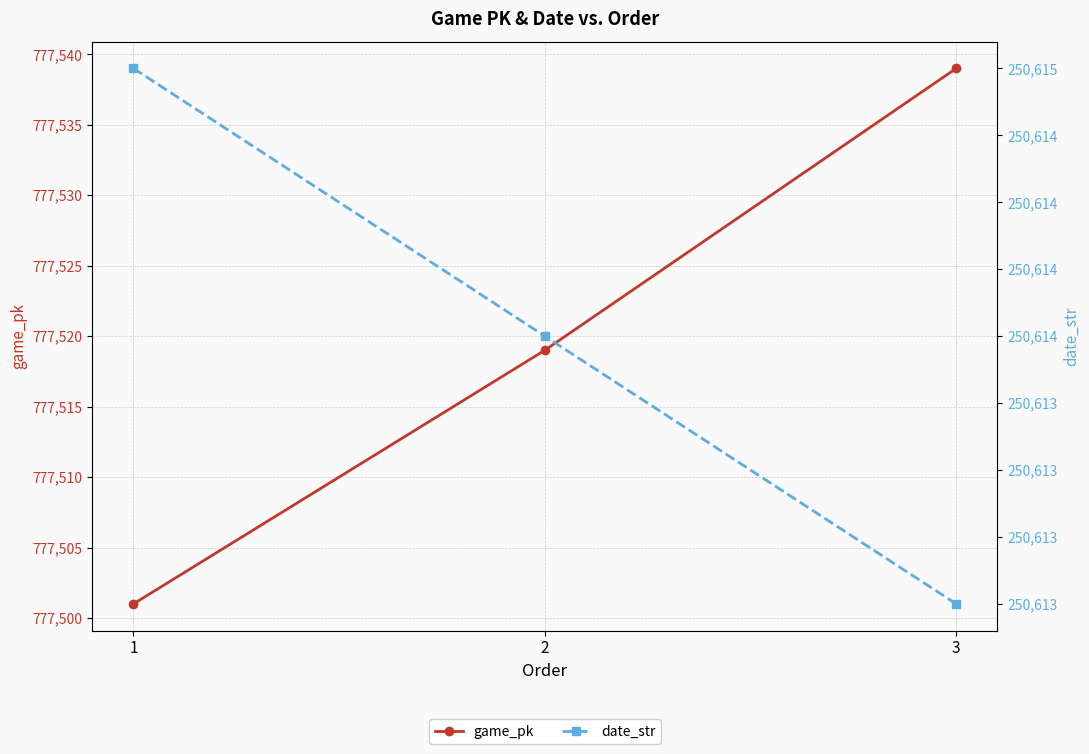

Which series has the widest spread of values?

game_pk